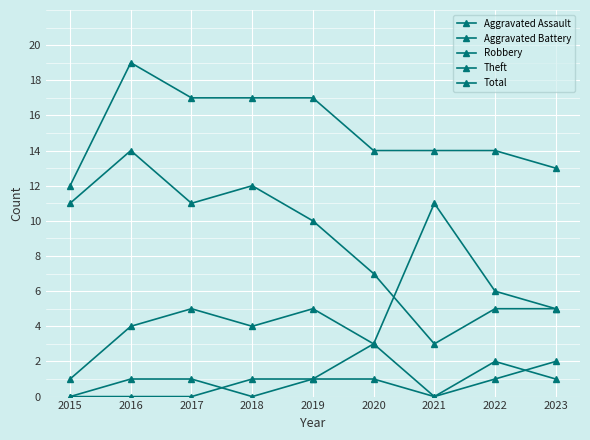

Where is the first local maximum for Aggravated Battery?

2020